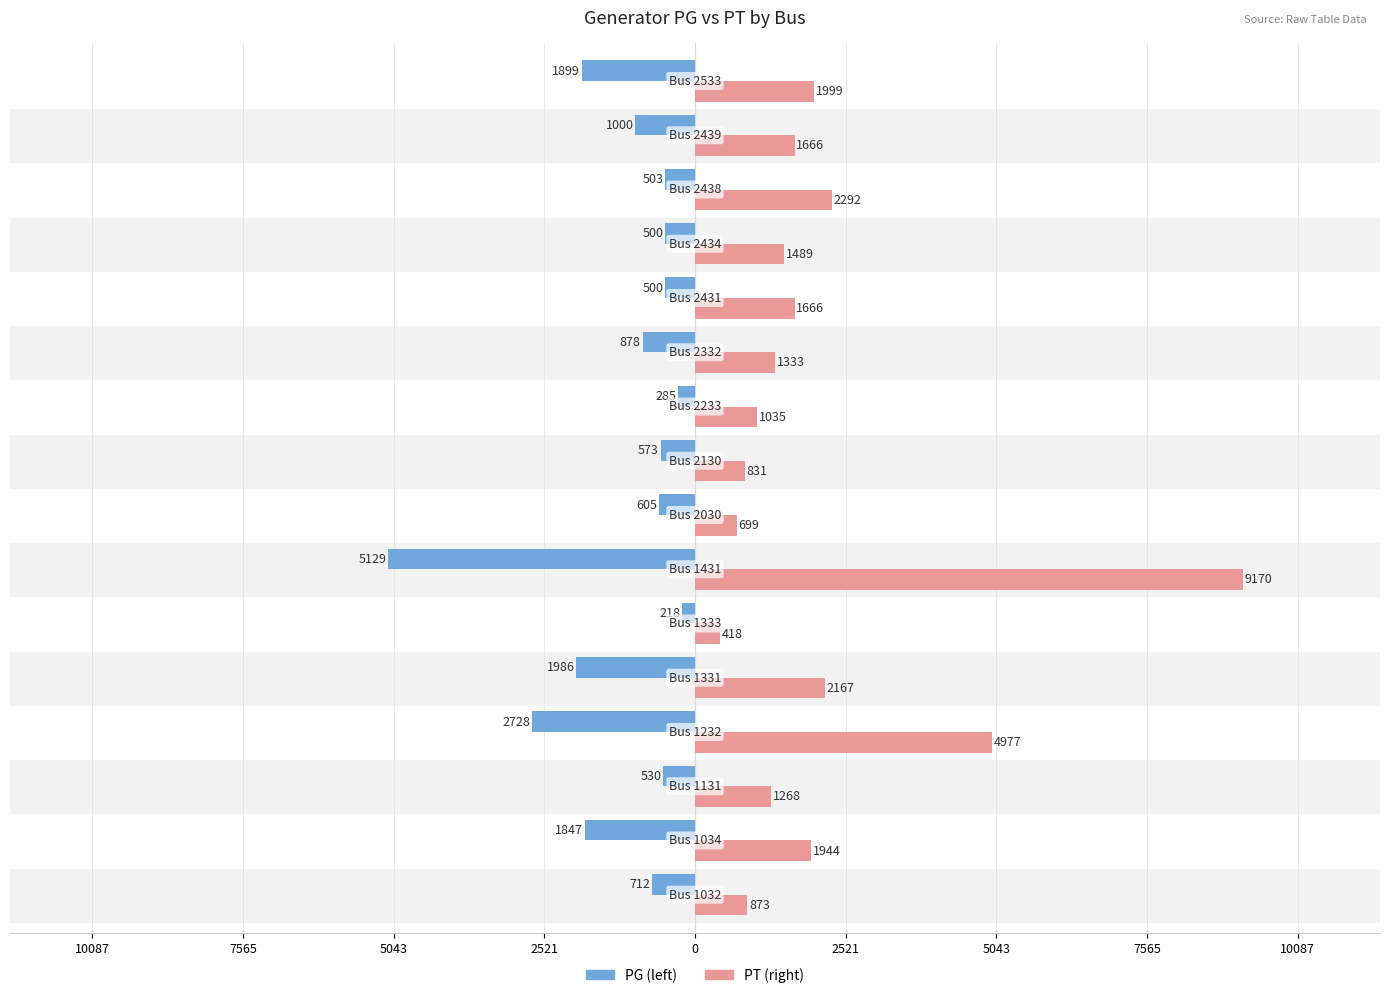

What are all the series names shown in the legend?

PG (left), PT (right)